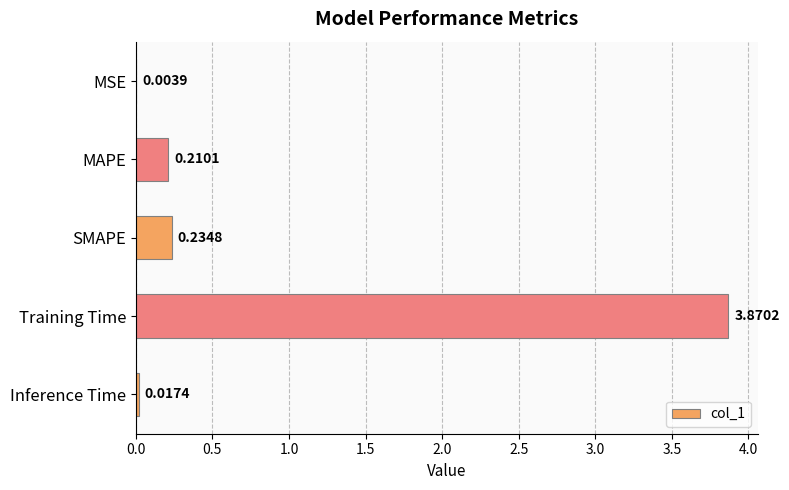

What is the sum of all values?

4.3